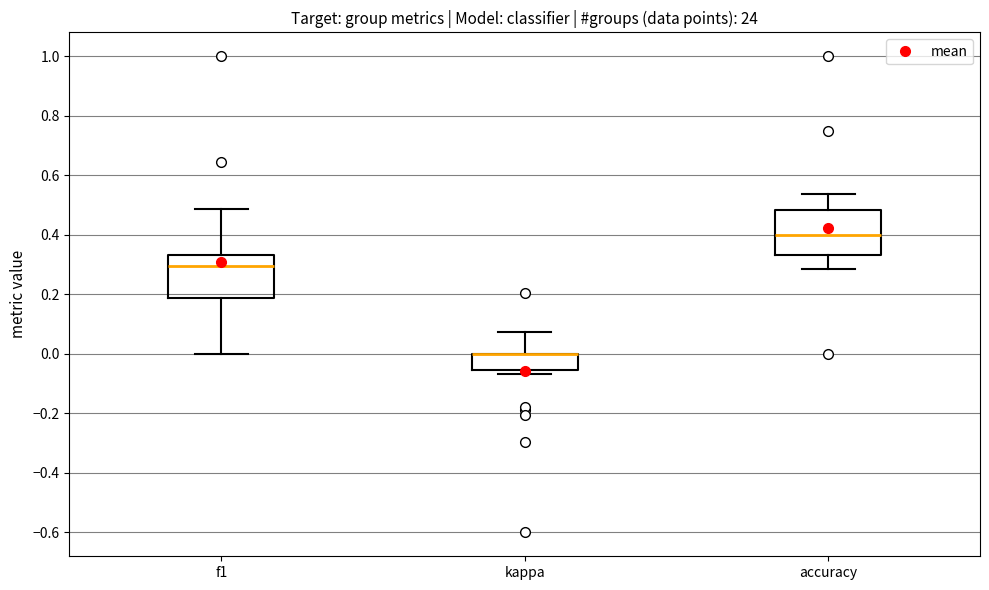

Where is the upper edge of the box for accuracy on the y-axis? The values are not printed on the chart, so give them approximately, as read against the axis.

0.48